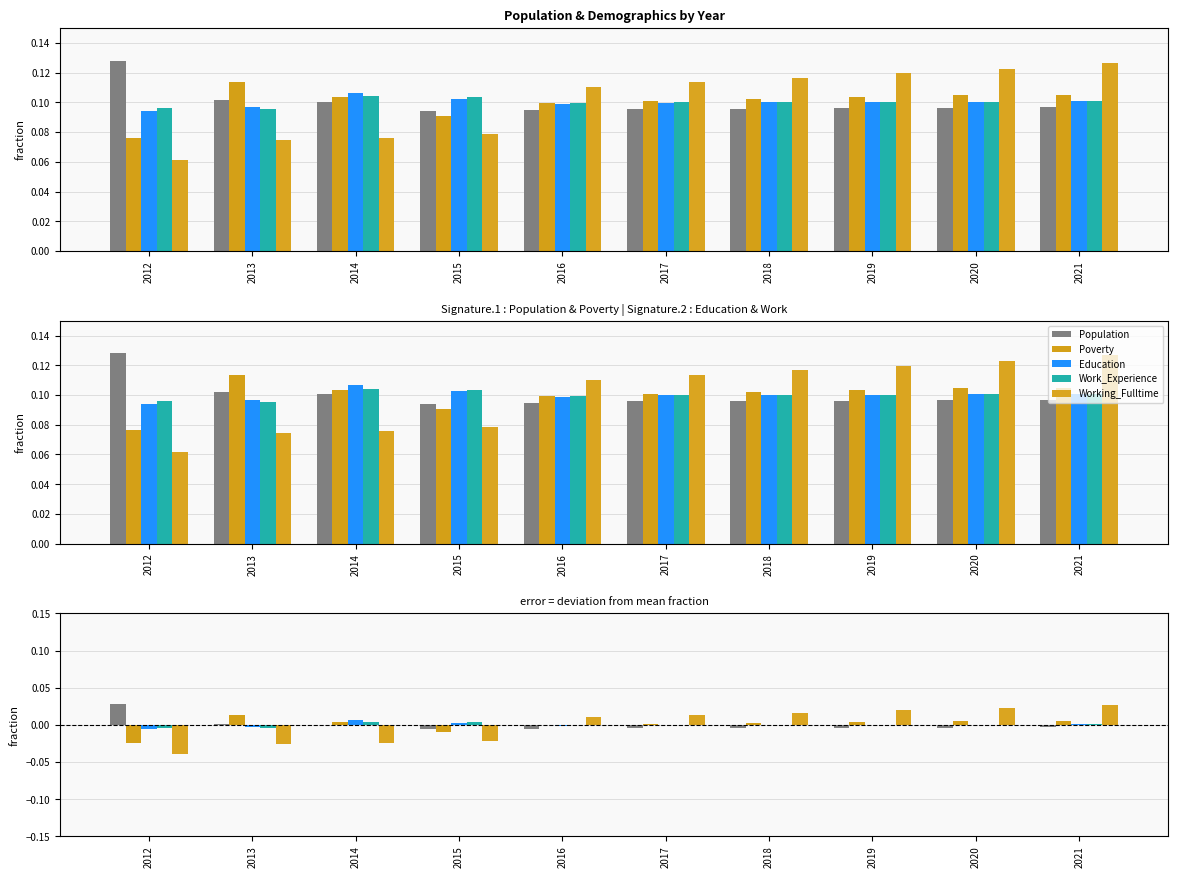

Count the number of data series in this chart.

5